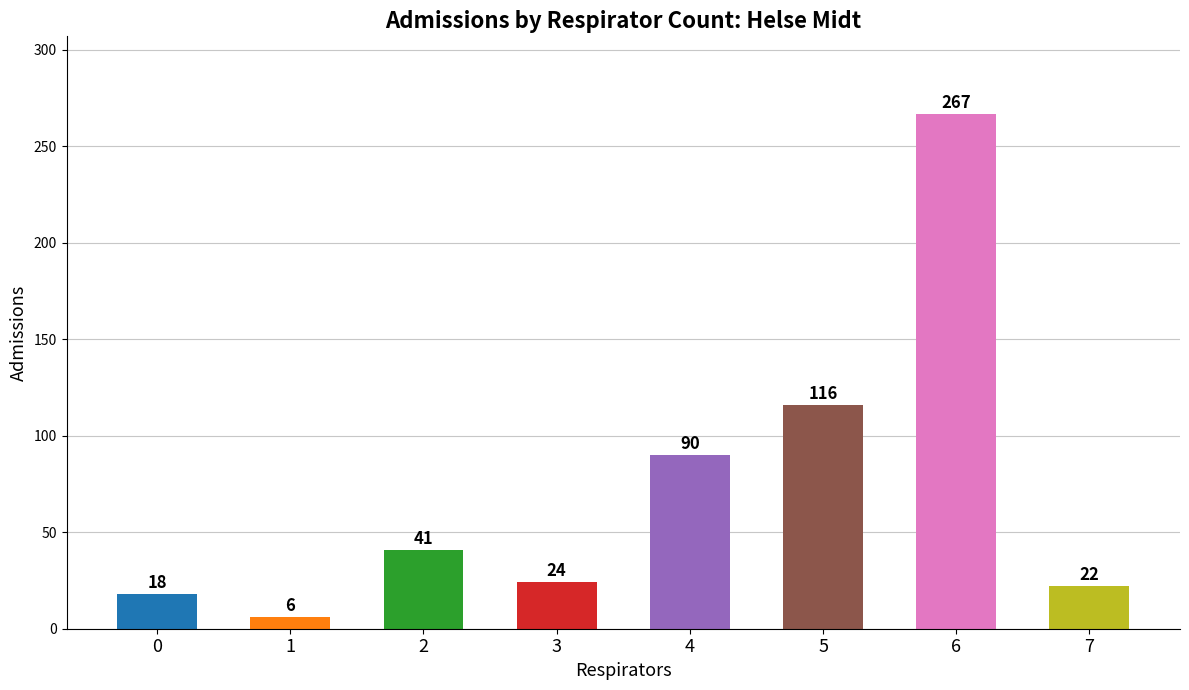

Which has a higher value, 3 or 7?

3